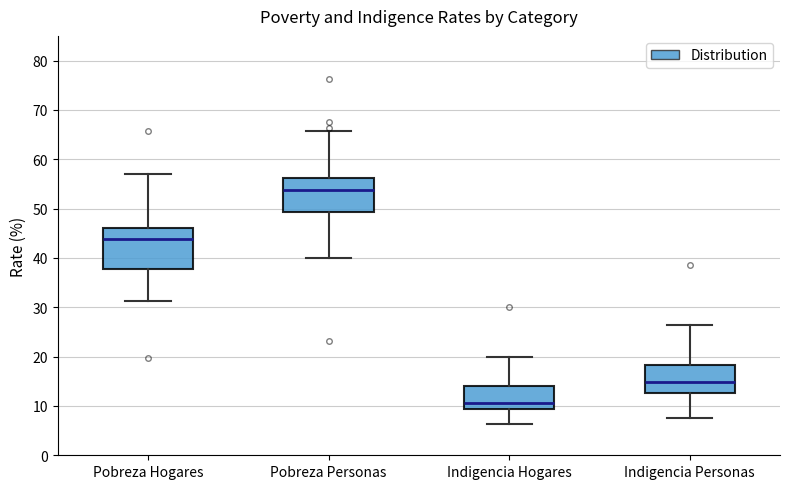

Which box is the tallest, from its lower edge to its upper edge?

Pobreza Hogares